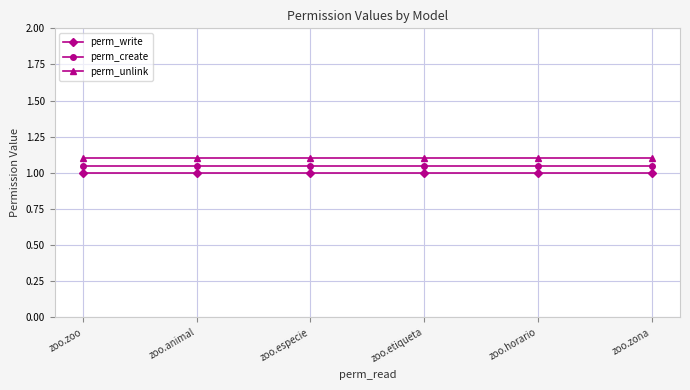

How many categories are shown in the chart?

6